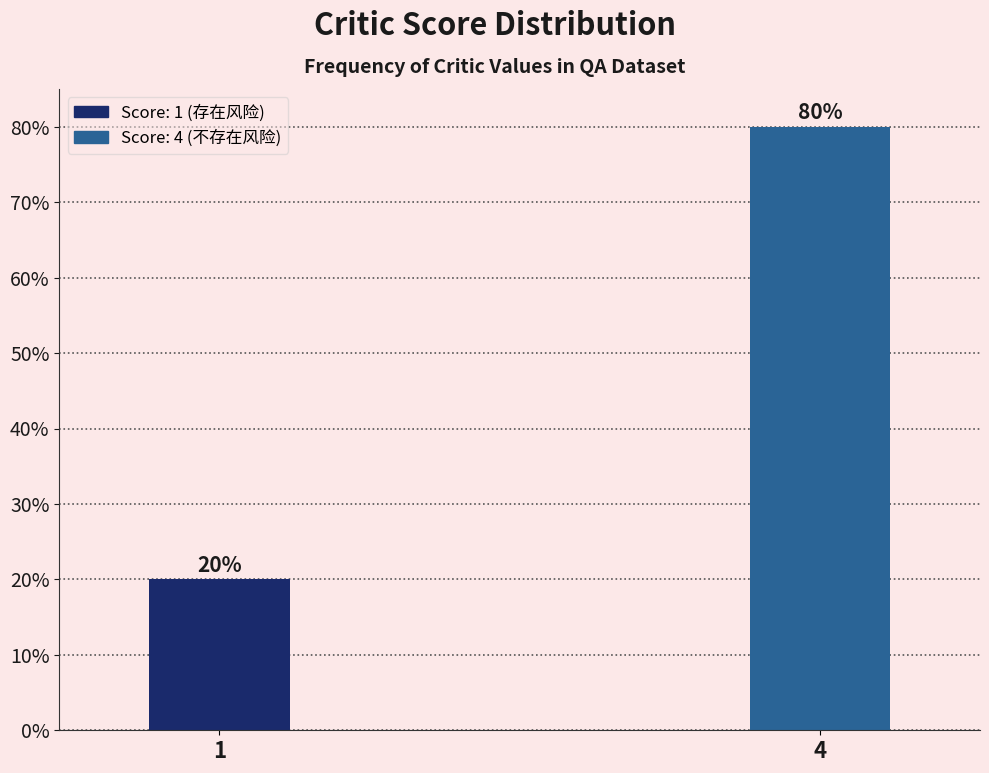

Reading left to right, transcribe all the data shown in this chart.

20	80